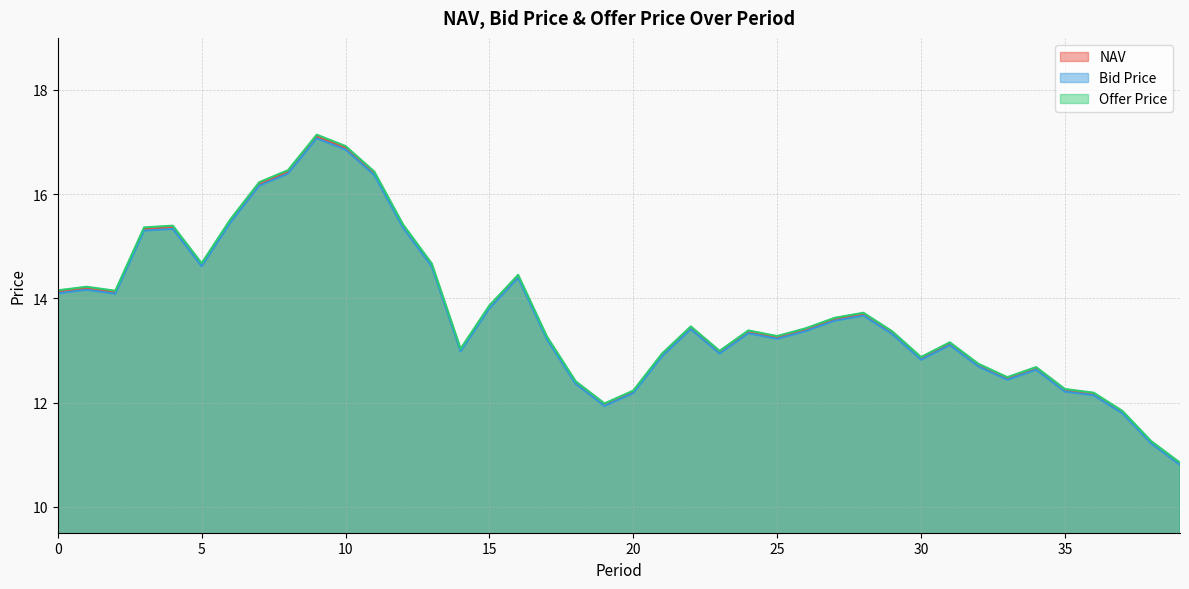

Count the number of data series in this chart.

3